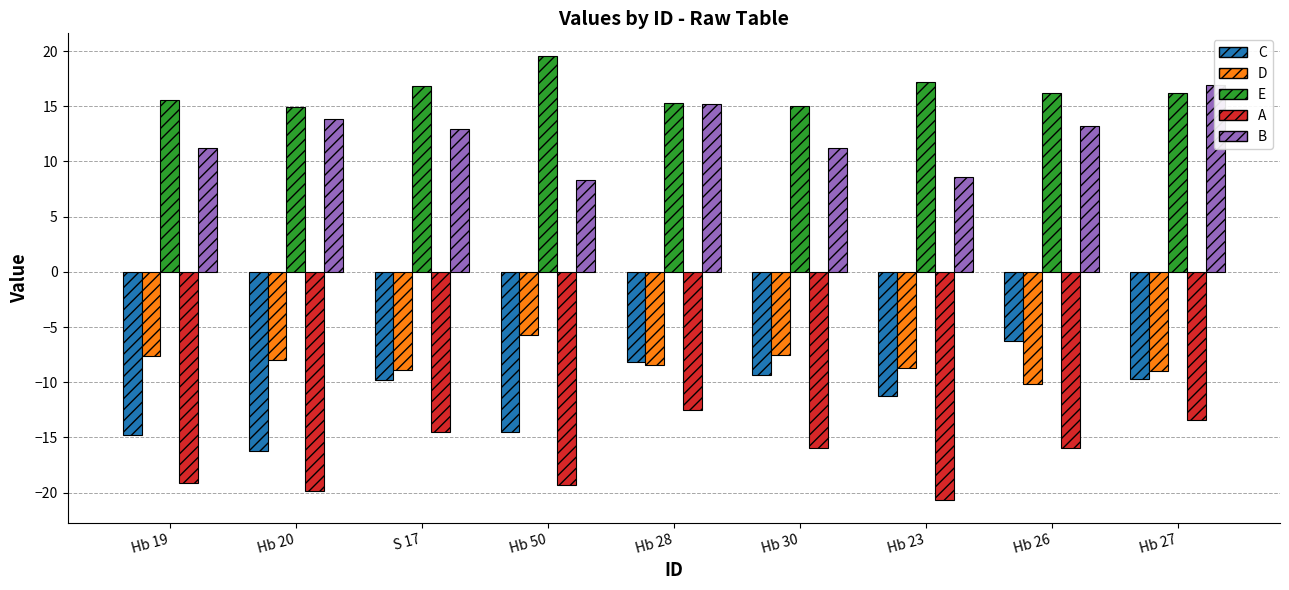

What is the sum of all A values?

-151.5